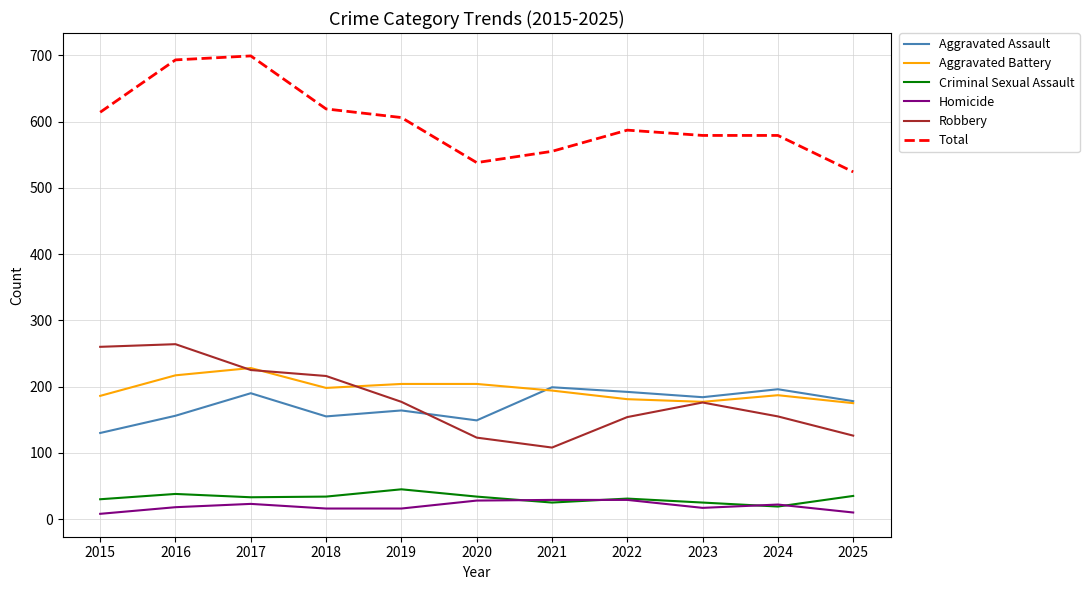

Which series has the largest total across all categories?

Total